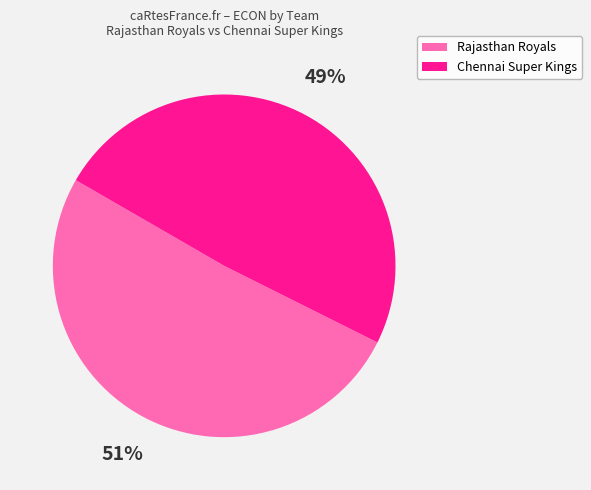

Is there any slice that represents more than half of the pie?

Yes